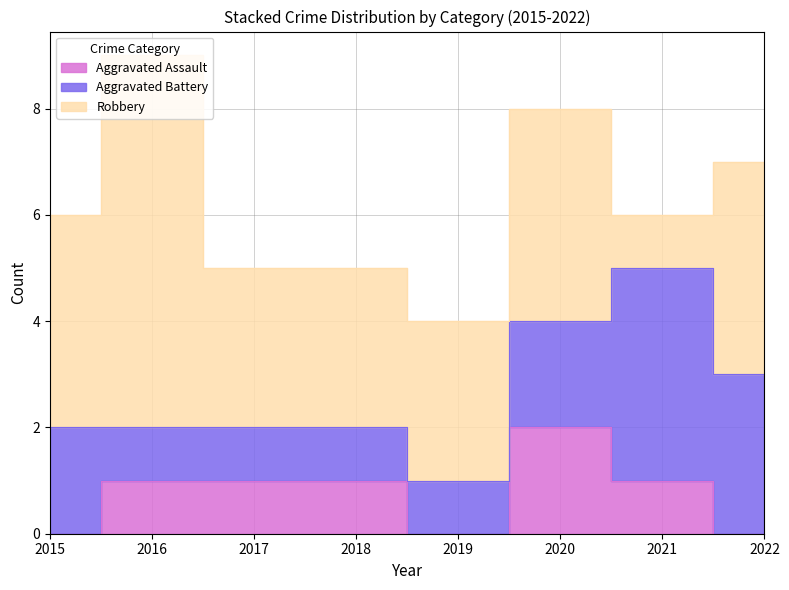

Is the value of Aggravated Battery at 2020 greater than the value of Robbery at 2015?

No